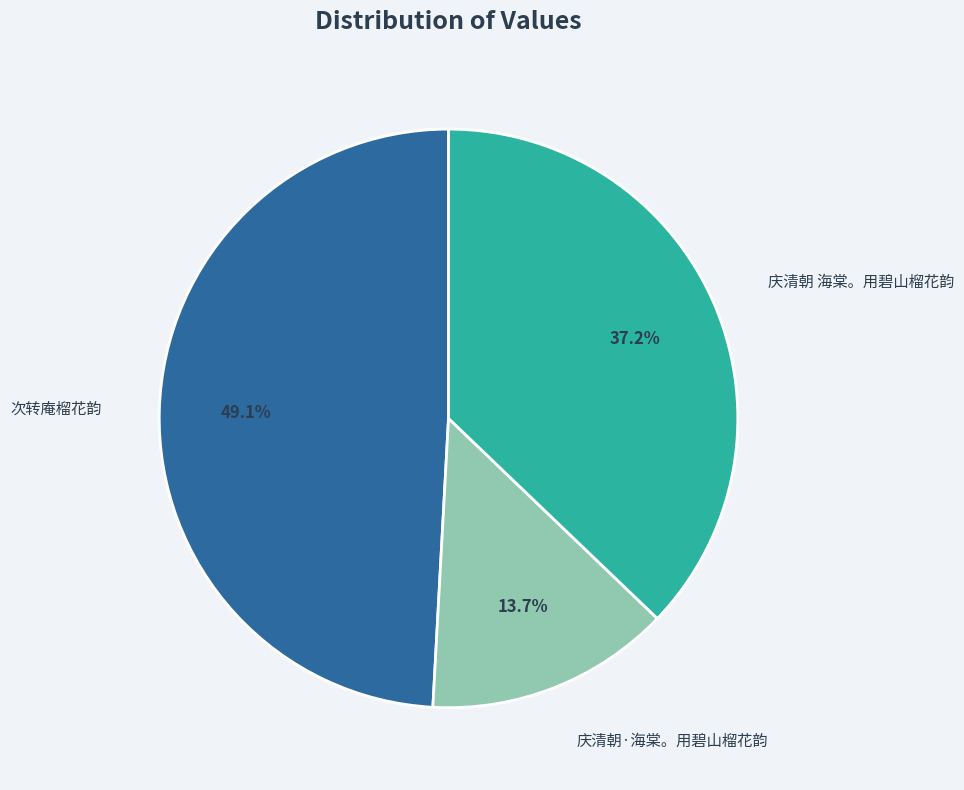

The 次转庵榴花韵 slice represents 49% of the pie. True or false?

True